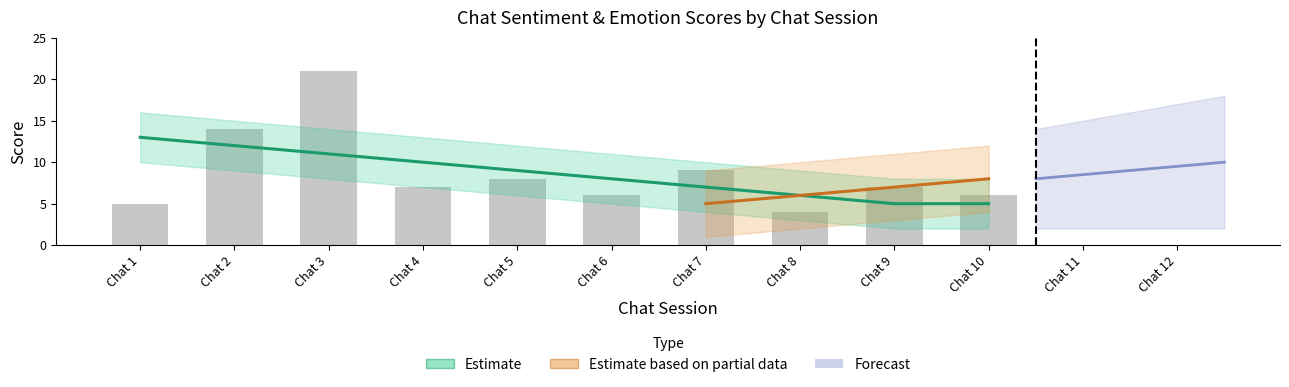

What is the maximum value shown in the chart?

21